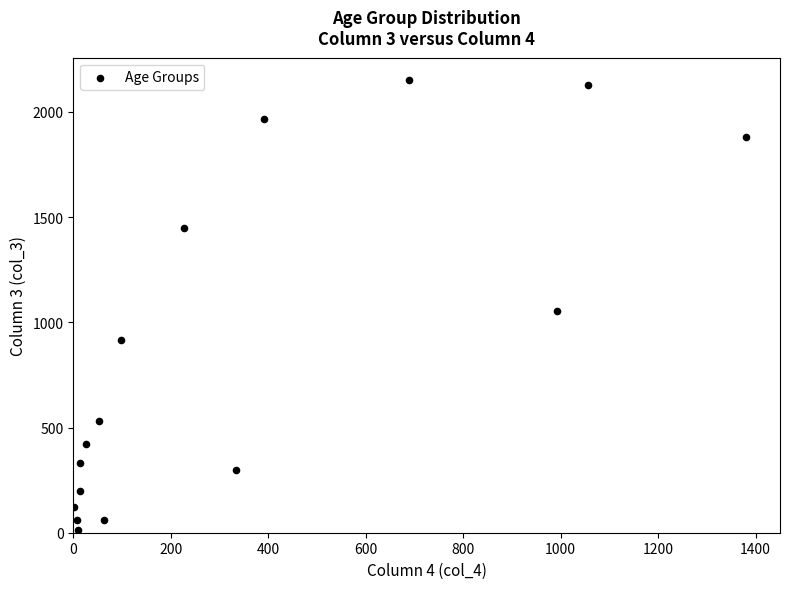

What Y value in the scatter plot is closest to 1083?

1053